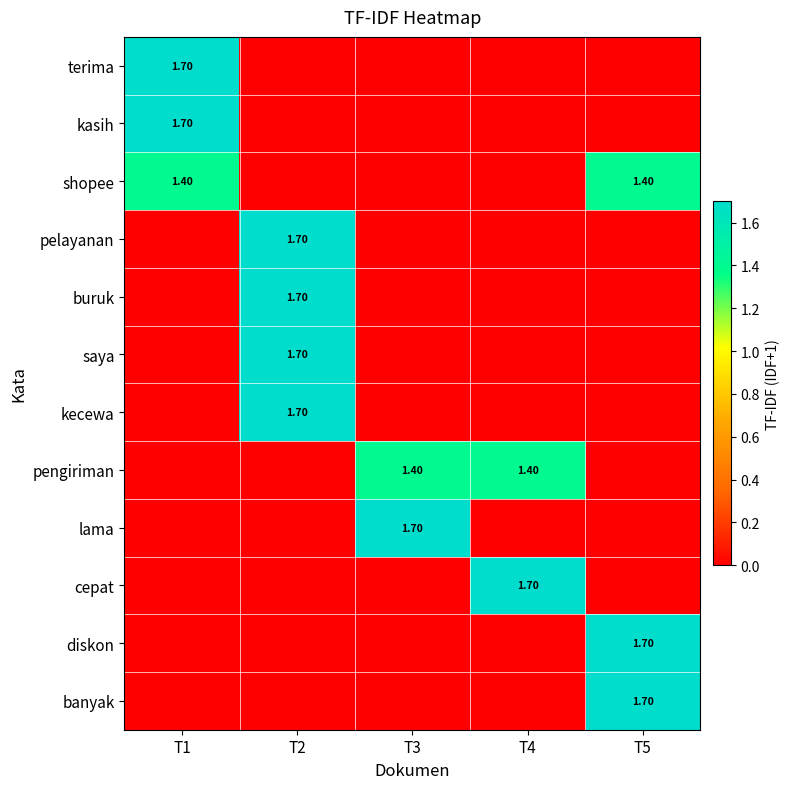

Rank the series by their maximum value, from highest to lowest.

terima, kasih, pelayanan, buruk, saya, kecewa, lama, cepat, diskon, banyak, shopee, pengiriman